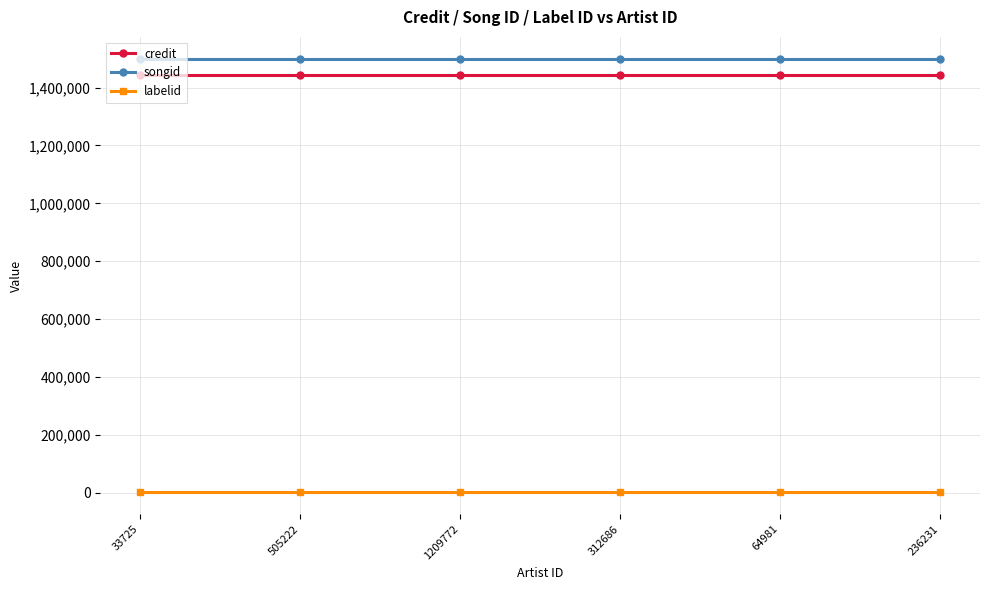

How many lines are shown in the chart?

3